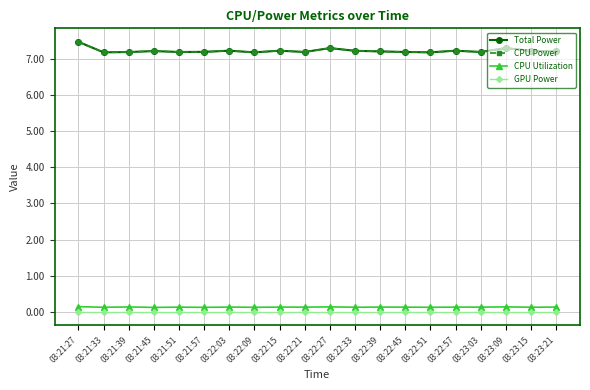

Which series changed the most between 03:21:51 and 03:22:09?

Total Power